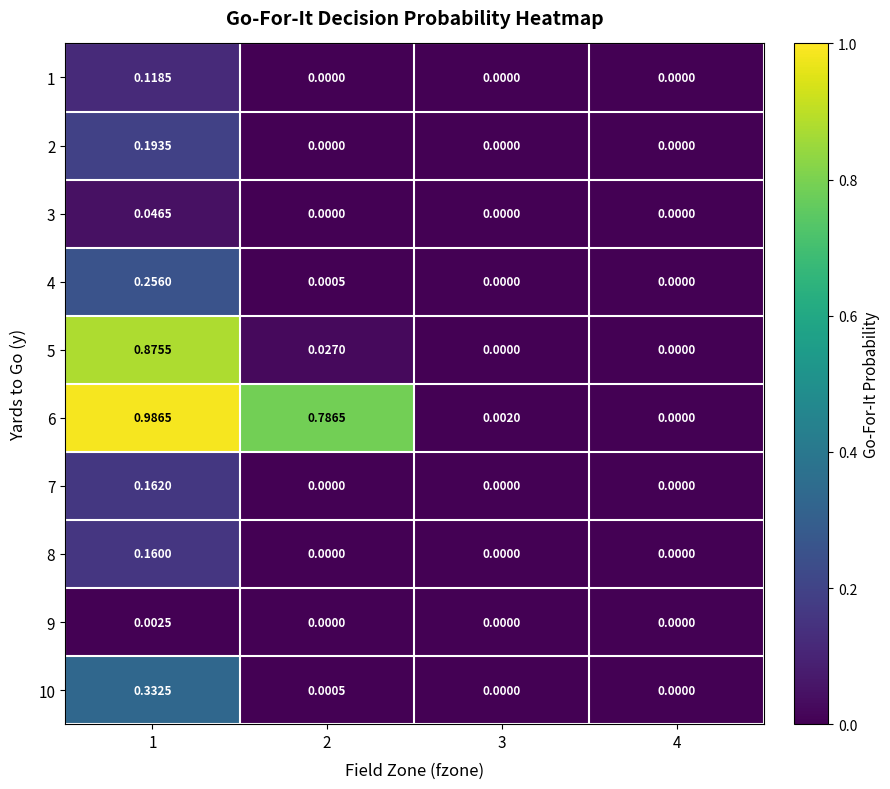

Rank the series by their maximum value, from lowest to highest.

9, 3, 1, 8, 7, 2, 4, 10, 5, 6